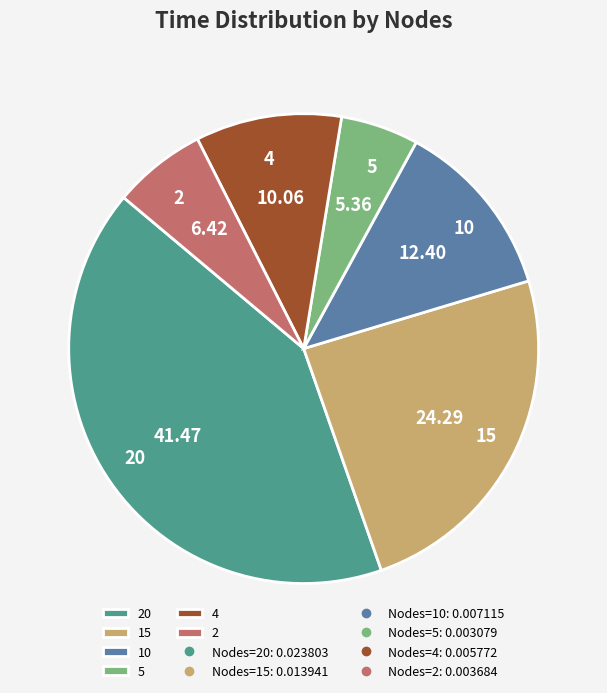

How many segments does this pie chart have?

6